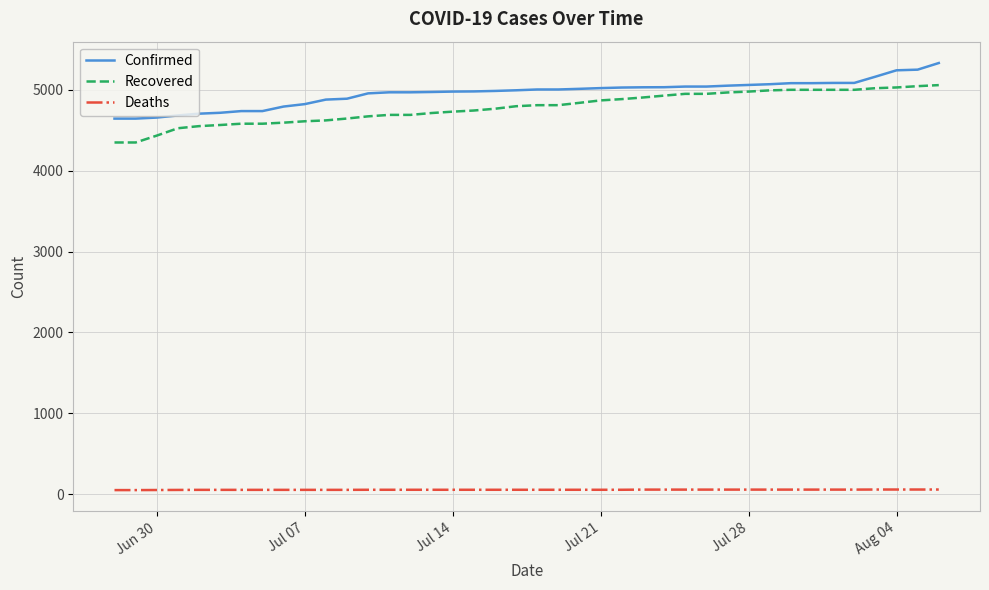

Rank the series by their maximum value, from lowest to highest.

Deaths, Recovered, Confirmed